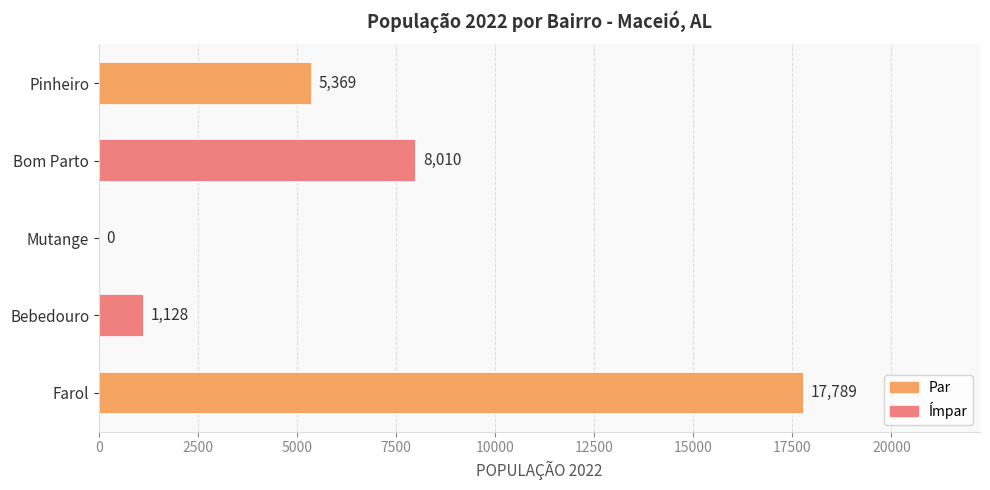

The chart shows a value of 7855 at Farol. True or false?

False